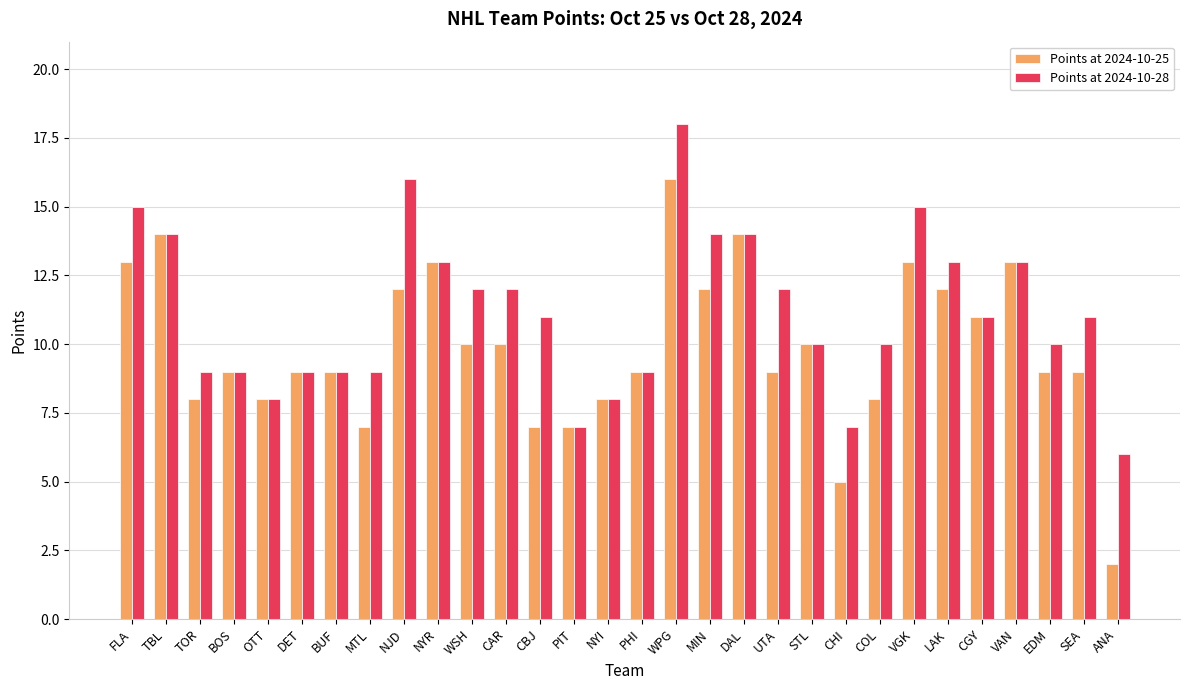

Where does the Points at 2024-10-28 series first go above 11?

FLA